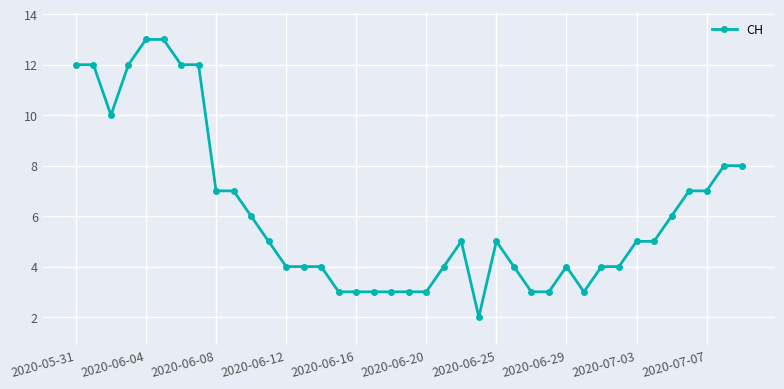

True or false: there are more than 0 points higher than both neighbors.

True